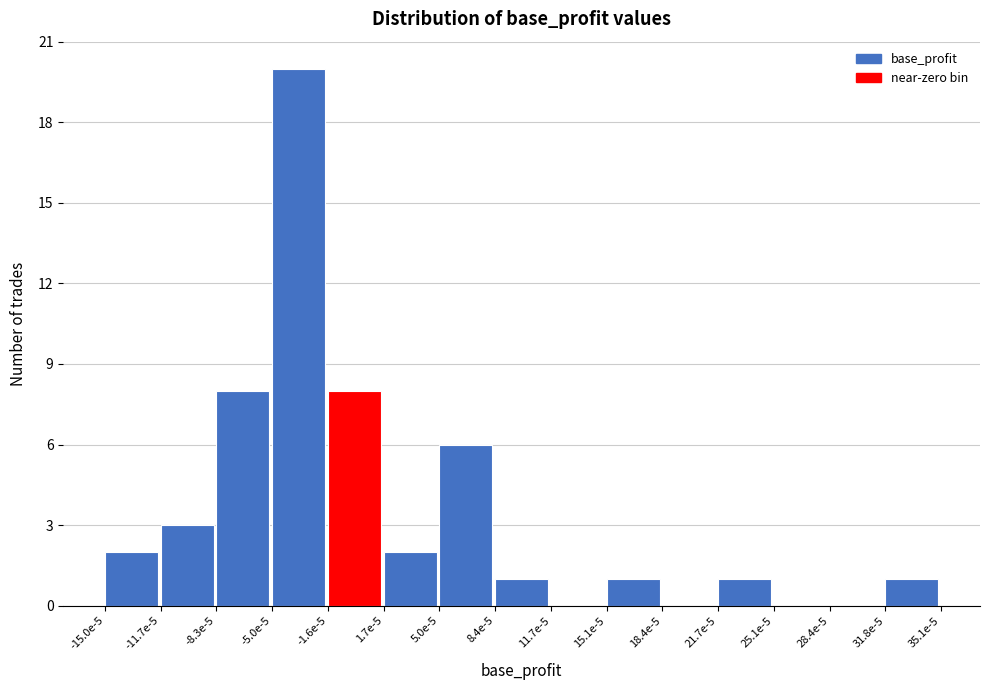

Reading left to right, transcribe all the data shown in this chart.

-15.0e-5=2	-11.7e-5=3	-8.3e-5=8	-5.0e-5=20	-1.6e-5=8	1.7e-5=2	5.0e-5=6	8.4e-5=1	11.7e-5=0	15.1e-5=1	18.4e-5=0	21.7e-5=1	25.1e-5=0	28.4e-5=0	31.8e-5=1